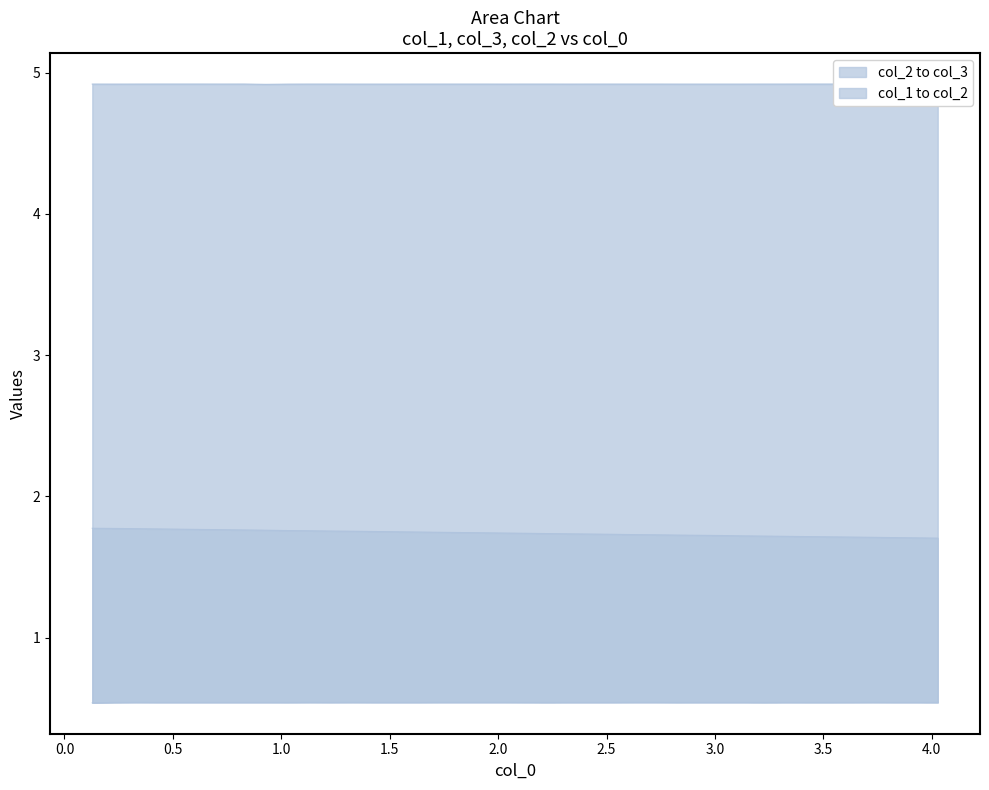

Count the col_3 values in the range 4 to 5.

40